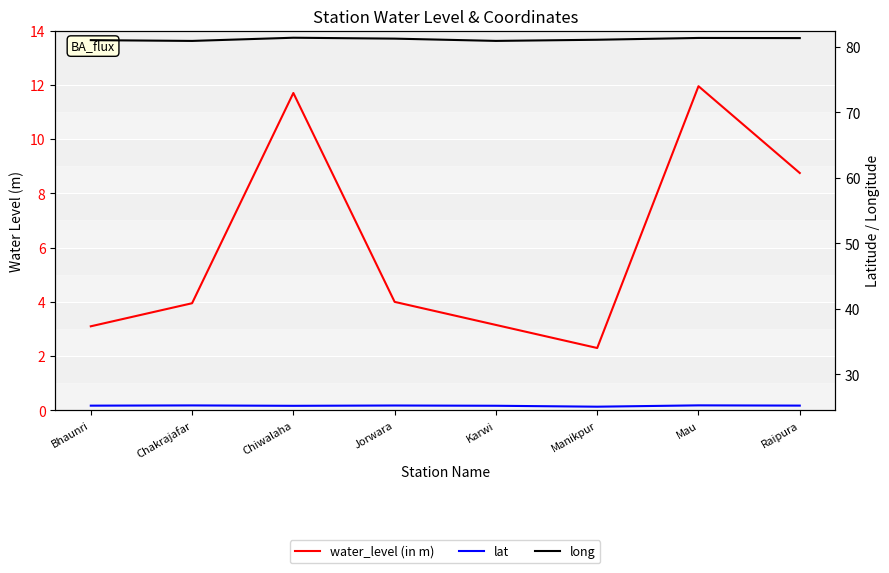

Reading left to right, transcribe all the data shown in this chart.

water_level (in m): Bhaunri=3.1	Chakrajafar=4.0	Chiwalaha=11.7	Jorwara=4.0	Karwi=3.1	Manikpur=2.3	Mau=11.9	Raipura=8.8
lat: Bhaunri=25.2	Chakrajafar=25.3	Chiwalaha=25.2	Jorwara=25.2	Karwi=25.2	Manikpur=25.1	Mau=25.3	Raipura=25.2
long: Bhaunri=81.0	Chakrajafar=80.9	Chiwalaha=81.4	Jorwara=81.3	Karwi=80.9	Manikpur=81.1	Mau=81.4	Raipura=81.4